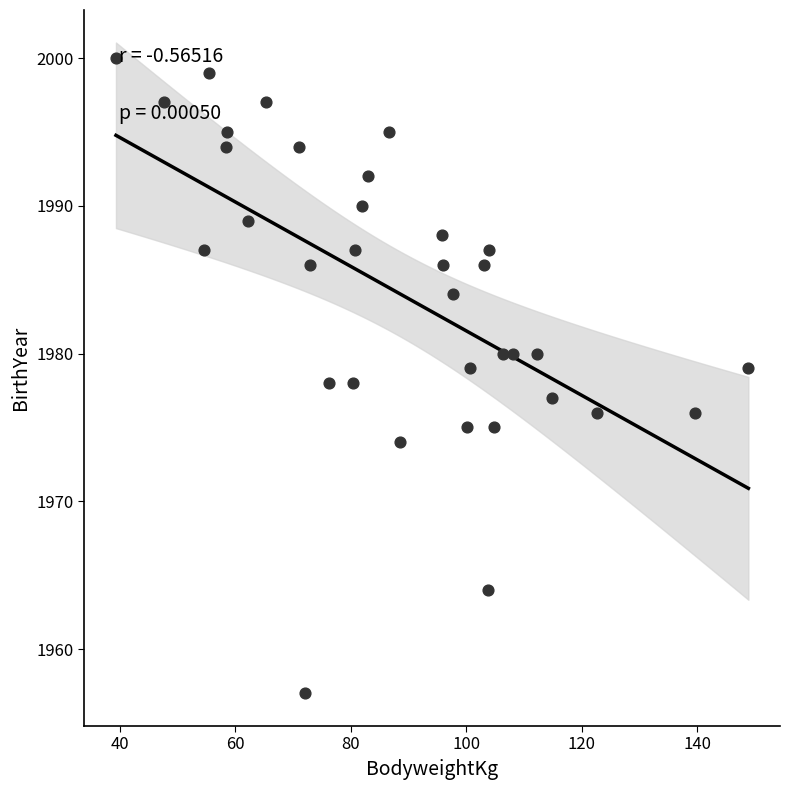

What is the range of Y values (max minus min)?

43